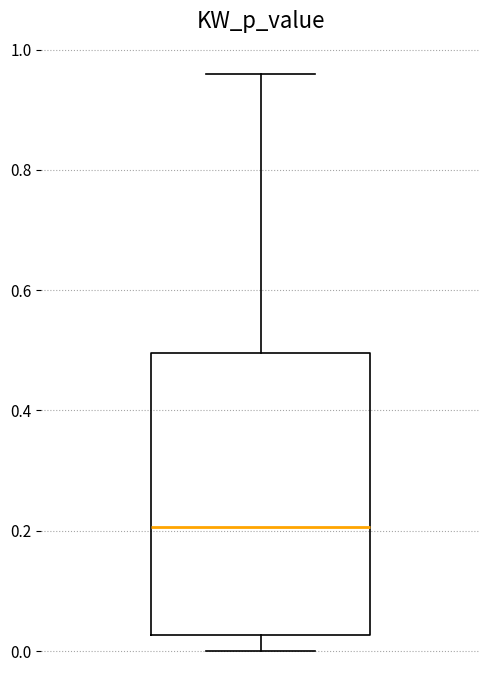

Read this box plot against the y-axis: the position of the median line, the range covered by the box, and the ends of both whiskers. The values are not printed on the chart, so give them approximately, as read against the axis.

median 0.20, box 0.02 to 0.50, whiskers 0.00 to 0.96